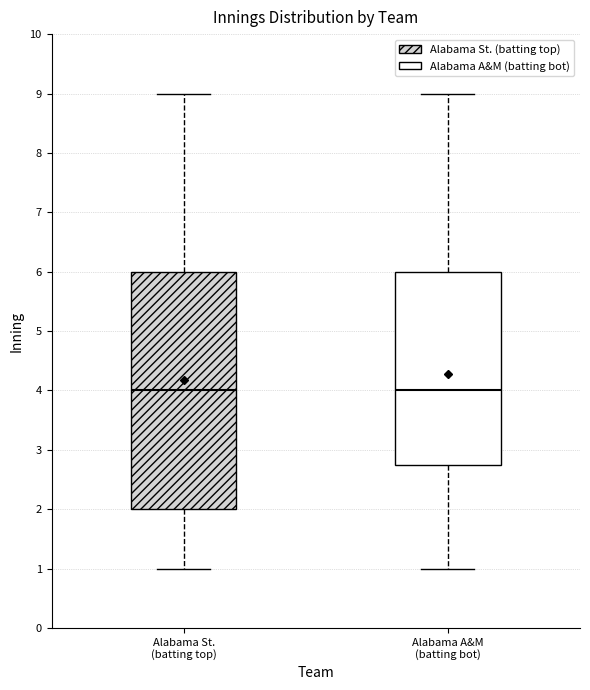

Reading left to right, read every box against the y-axis: the position of its median line, the range the box covers, and the ends of its whiskers. The values are not printed on the chart, so give them approximately, as read against the axis.

Alabama St. (batting top): median 4.0, box 2.0 to 6.0, whiskers 1.0 to 9.0
Alabama A&M (batting bot): median 4.0, box 2.8 to 6.0, whiskers 1.0 to 9.0